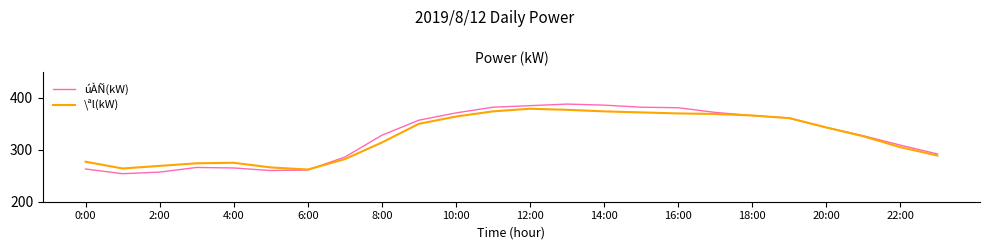

Does the chart have visible grid lines?

No